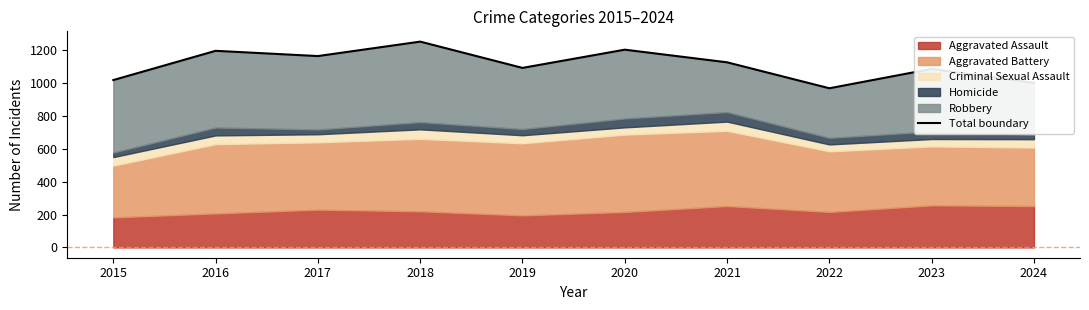

What is the value of the 10th point from the left?

1002